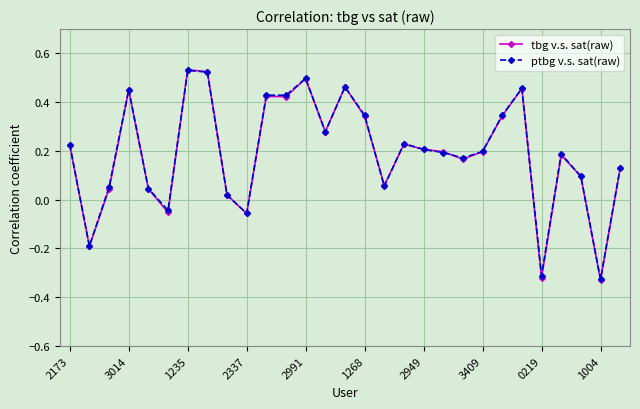

In ptbg v.s. sat(raw), how many points are lower than both neighbors (excluding endpoints)?

9